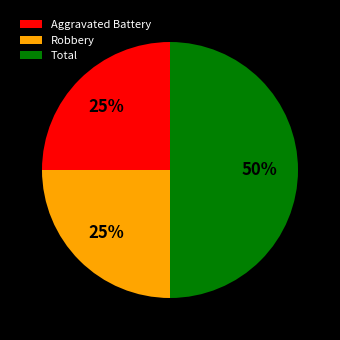

True or false: Total accounts for 50% of the total.

True